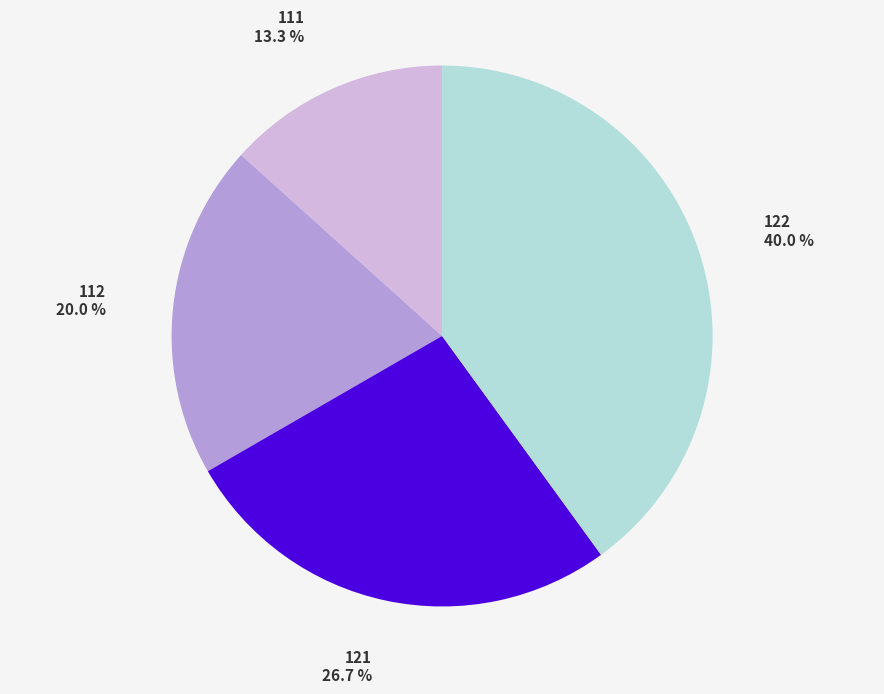

To the nearest percent, what portion does 122 represent?

40%